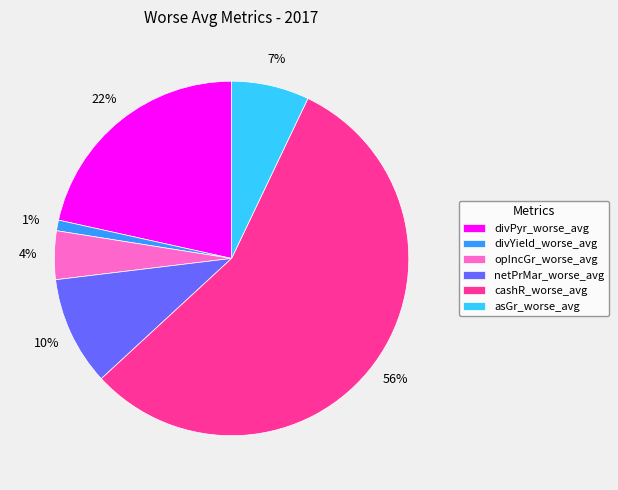

Does any single category account for the majority?

Yes